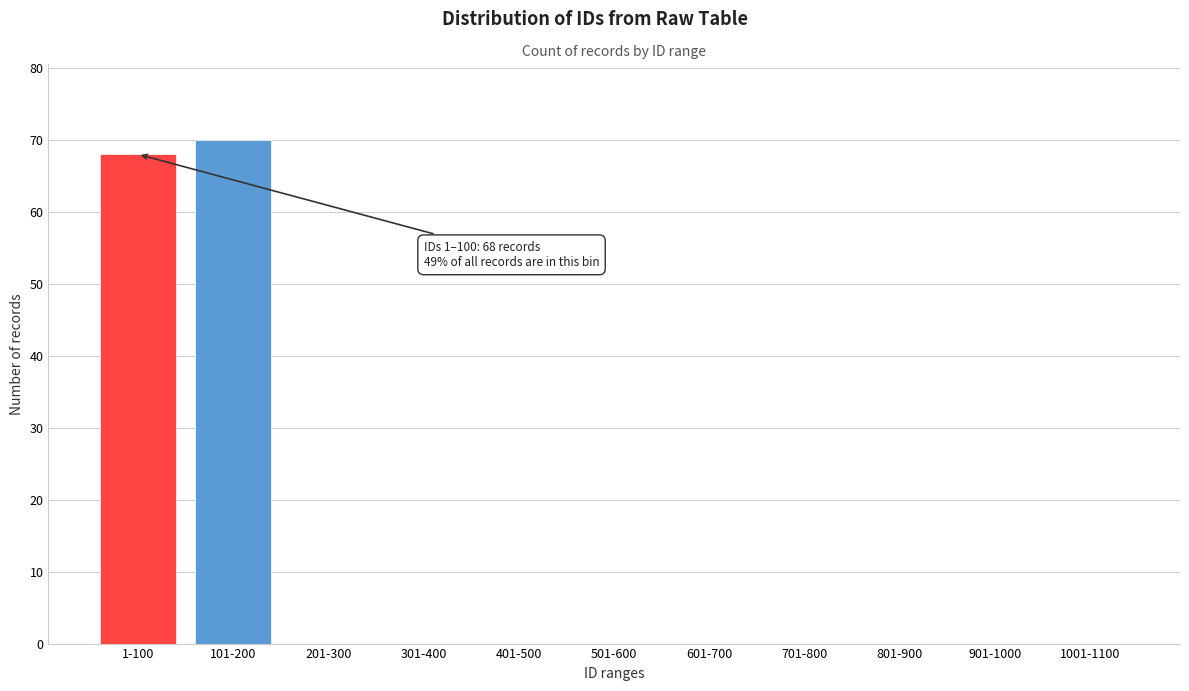

Reading left to right, list all the values displayed in this chart.

1-100=68	101-200=70	201-300=0	301-400=0	401-500=0	501-600=0	601-700=0	701-800=0	801-900=0	901-1000=0	1001-1100=0